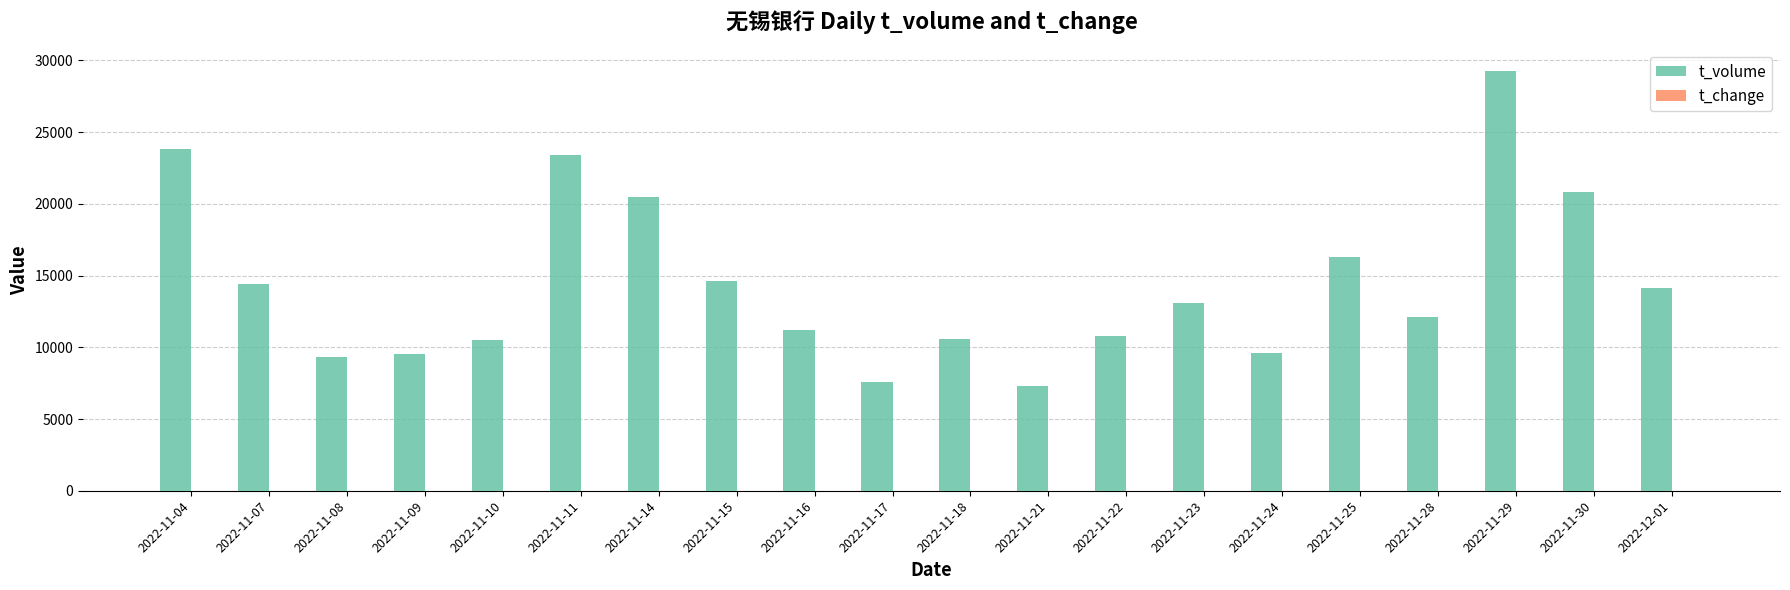

What is the highest value of the t_volume series?

29280.0